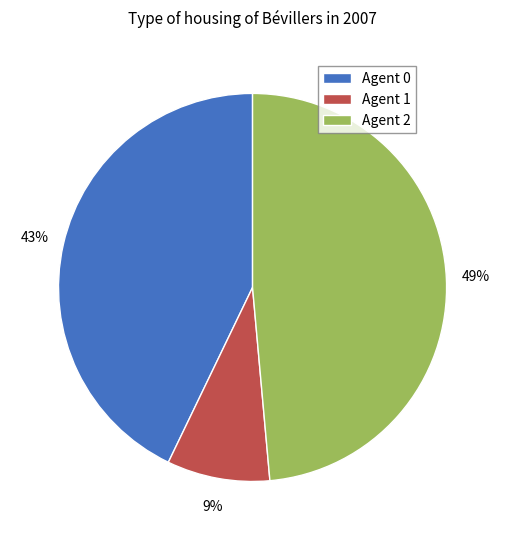

To the nearest percent, what portion does Agent 2 represent?

49%